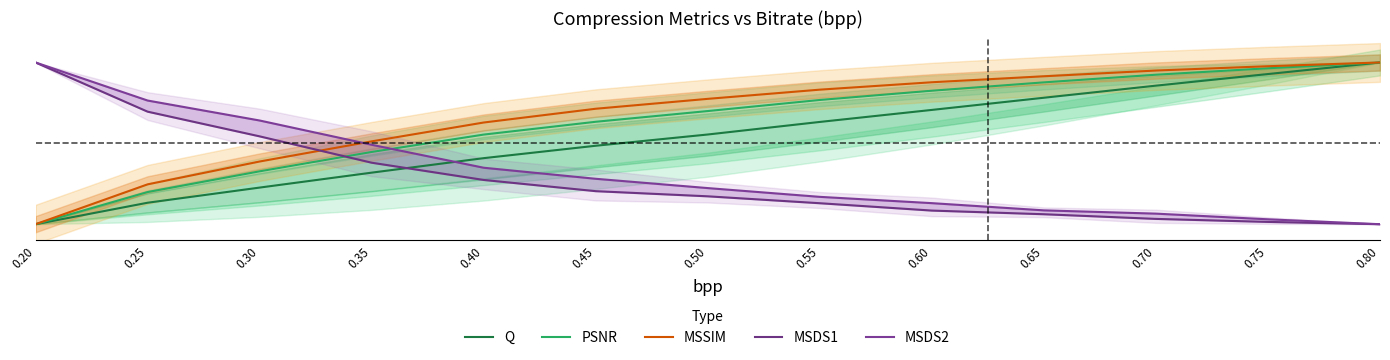

Reading left to right, what are all the values shown in this chart?

Q: 0.20=0.0	0.25=0.1	0.30=0.2	0.35=0.3	0.40=0.4	0.45=0.5	0.50=0.6	0.55=0.6	0.60=0.7	0.65=0.8	0.70=0.9	0.75=0.9	0.80=1.0
PSNR: 0.20=0.0	0.25=0.2	0.30=0.3	0.35=0.4	0.40=0.6	0.45=0.6	0.50=0.7	0.55=0.8	0.60=0.8	0.65=0.9	0.70=0.9	0.75=1.0	0.80=1.0
MSSIM: 0.20=0.0	0.25=0.2	0.30=0.4	0.35=0.5	0.40=0.6	0.45=0.7	0.50=0.8	0.55=0.8	0.60=0.9	0.65=0.9	0.70=1.0	0.75=1.0	0.80=1.0
MSDS1: 0.20=1.0	0.25=0.7	0.30=0.5	0.35=0.4	0.40=0.3	0.45=0.2	0.50=0.2	0.55=0.1	0.60=0.1	0.65=0.1	0.70=0.0	0.75=0.0	0.80=0.0
MSDS2: 0.20=1.0	0.25=0.8	0.30=0.6	0.35=0.5	0.40=0.3	0.45=0.3	0.50=0.2	0.55=0.2	0.60=0.1	0.65=0.1	0.70=0.1	0.75=0.0	0.80=0.0